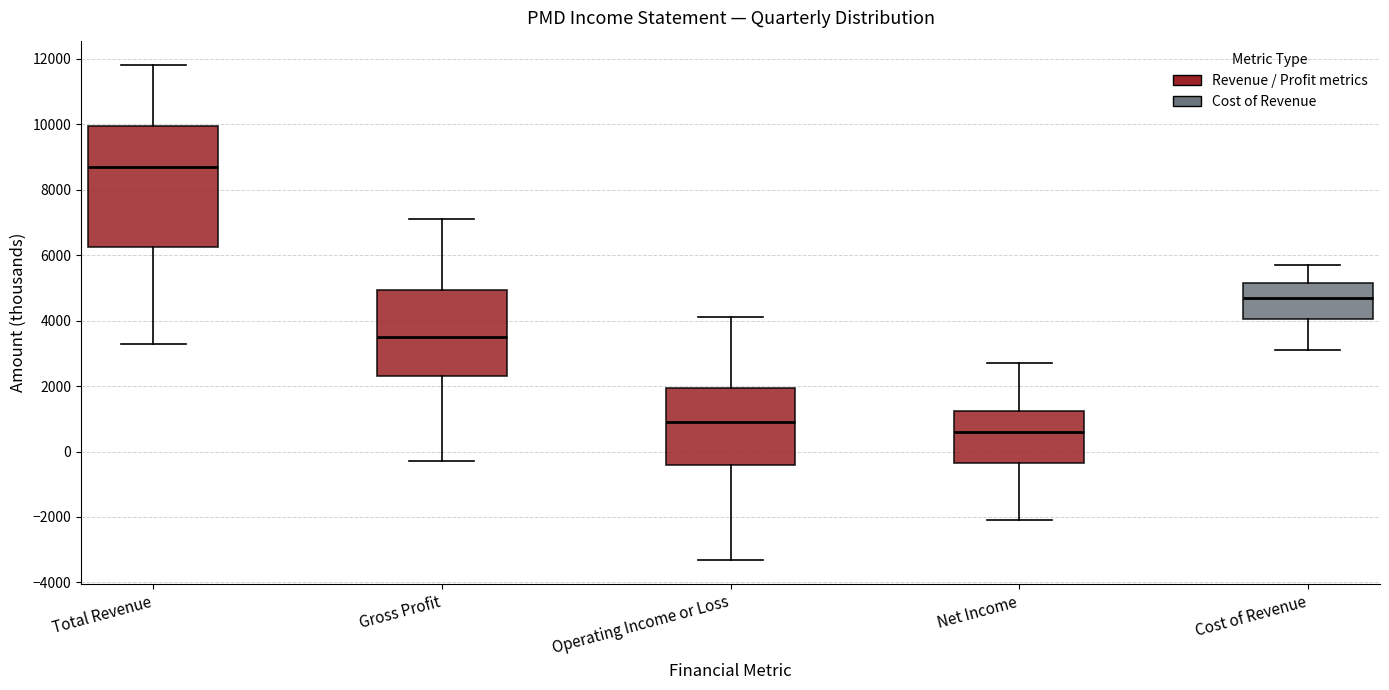

Comparing the boxes themselves (not the whiskers), which one is the tallest?

Total Revenue